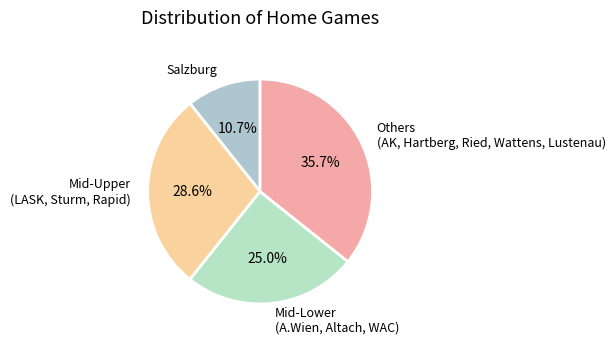

Rank the categories by value from highest to lowest.

Others (AK, Hartberg, Ried, Wattens, Lustenau), Mid-Upper (LASK, Sturm, Rapid), Mid-Lower (A.Wien, Altach, WAC), Salzburg